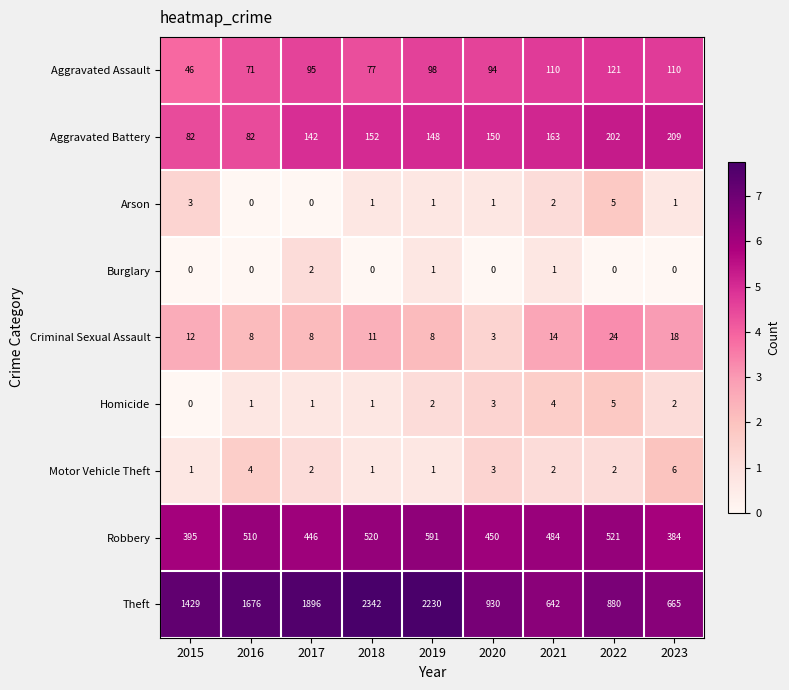

How many positive values does the Arson series have?

7